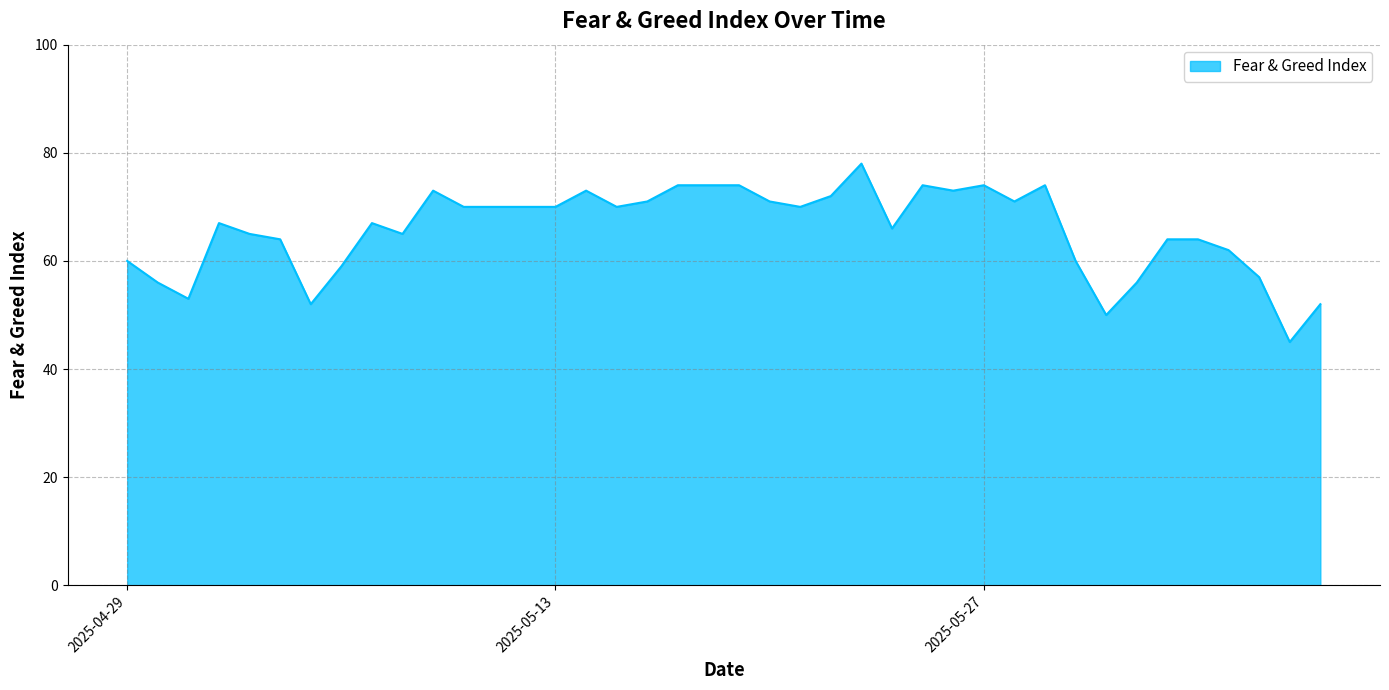

What is the smallest value displayed?

45